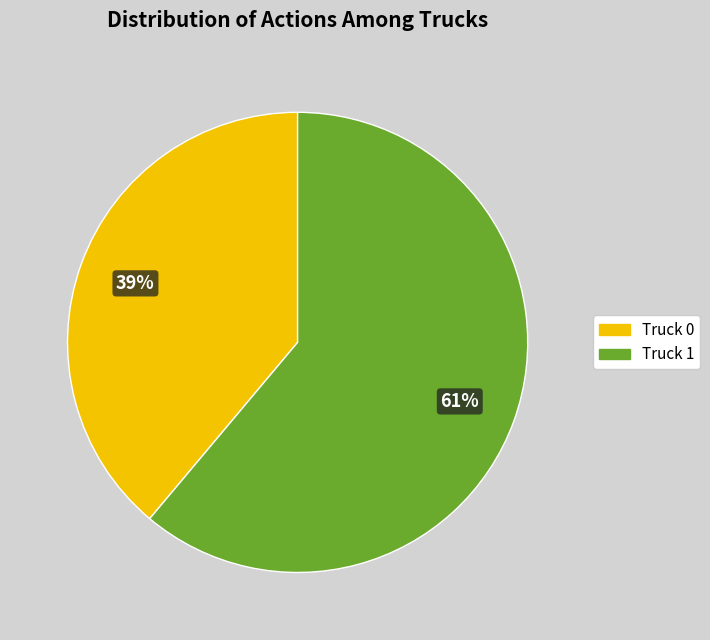

True or false: Truck 1 accounts for 53% of the total.

False